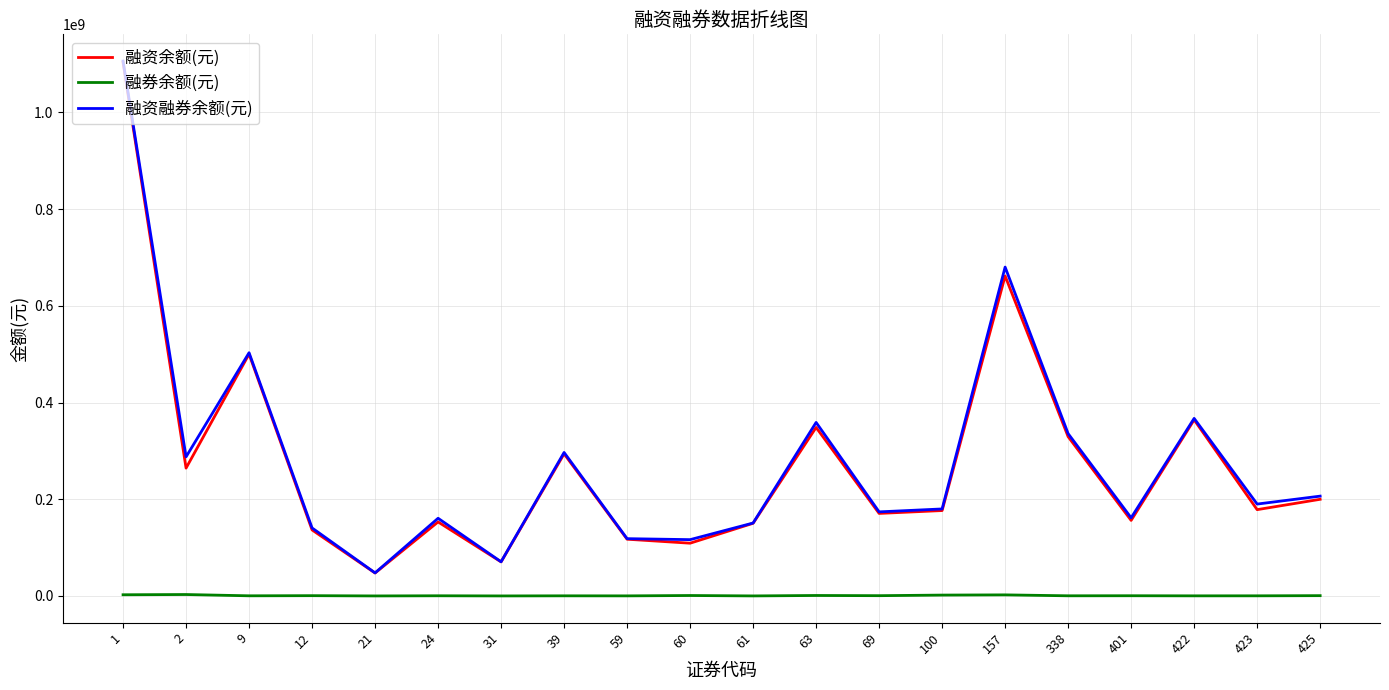

Does the chart have visible grid lines?

Yes